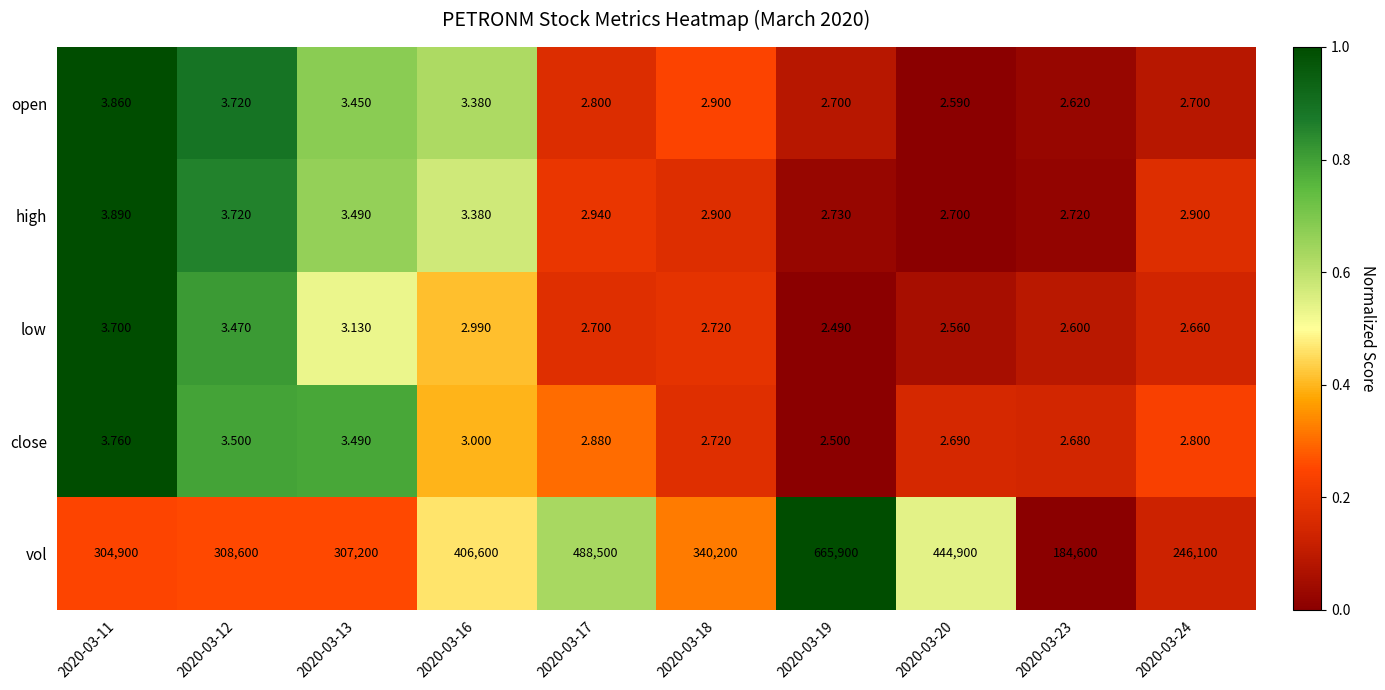

What is the total value across all series at 2020-03-18?

340211.2